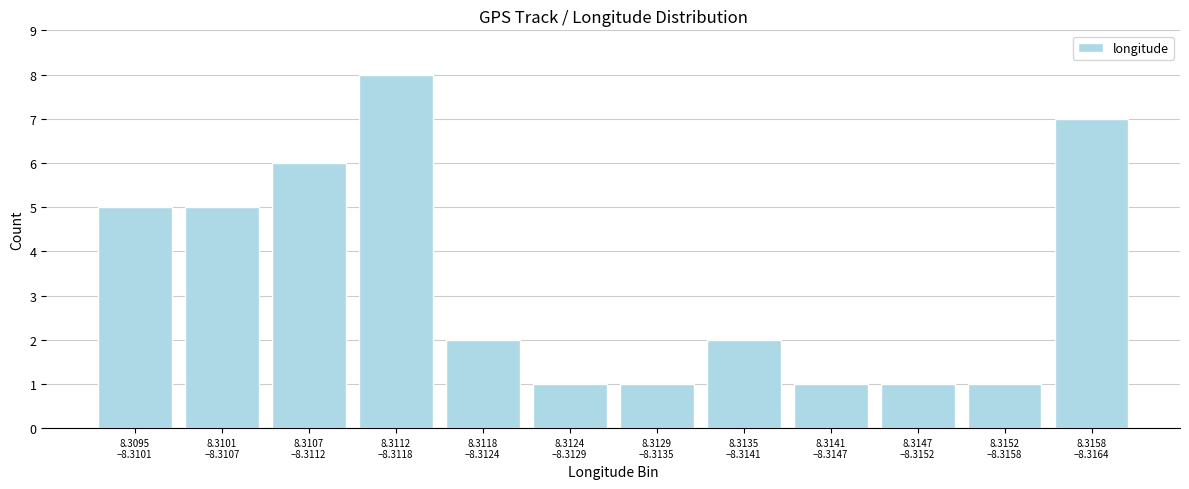

Reading left to right, extract all data points from this chart.

5	5	6	8	2	1	1	2	1	1	1	7